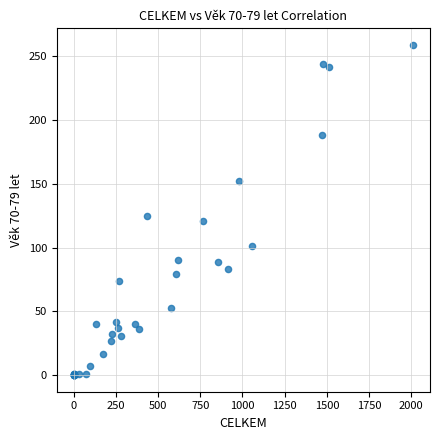

What Y value in the scatter plot is closest to 129?

125